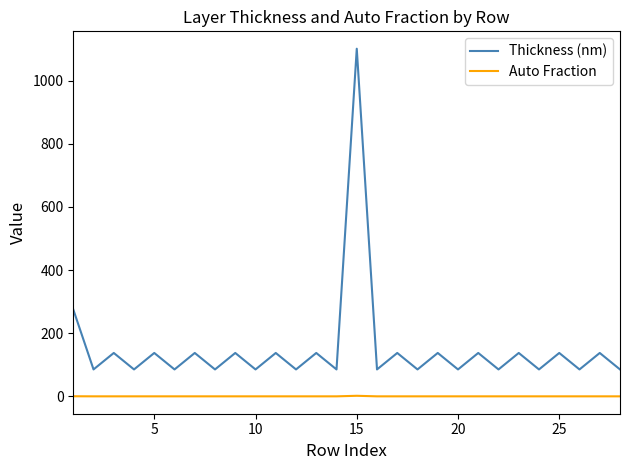

True or false: Auto Fraction and Thickness (nm) intersect in this chart.

False